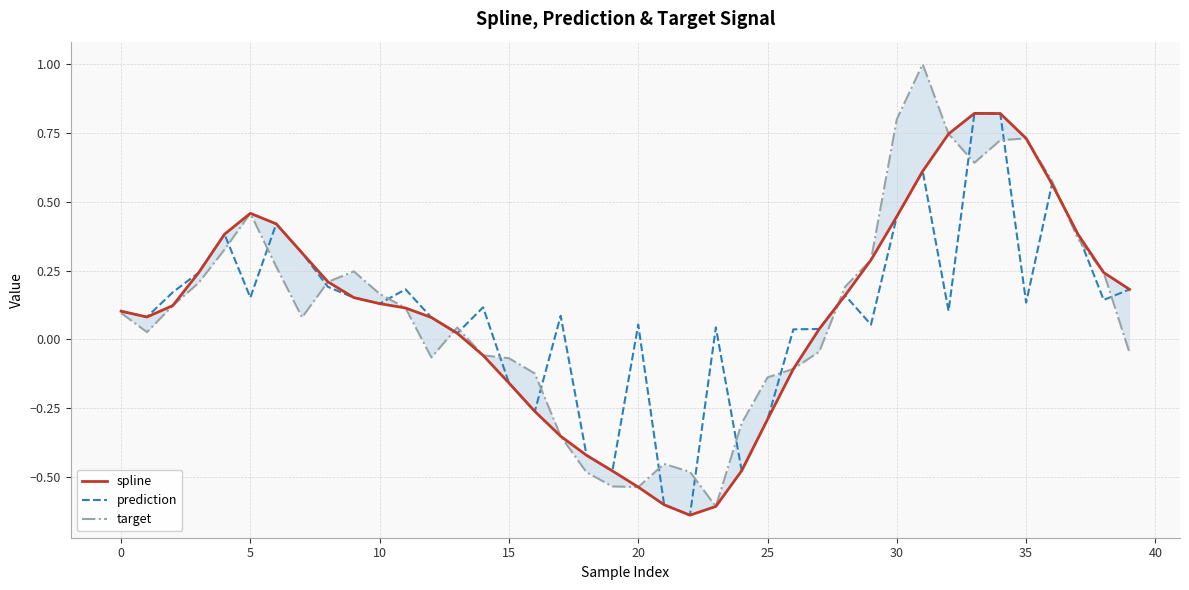

True or false: target and prediction intersect in this chart.

True